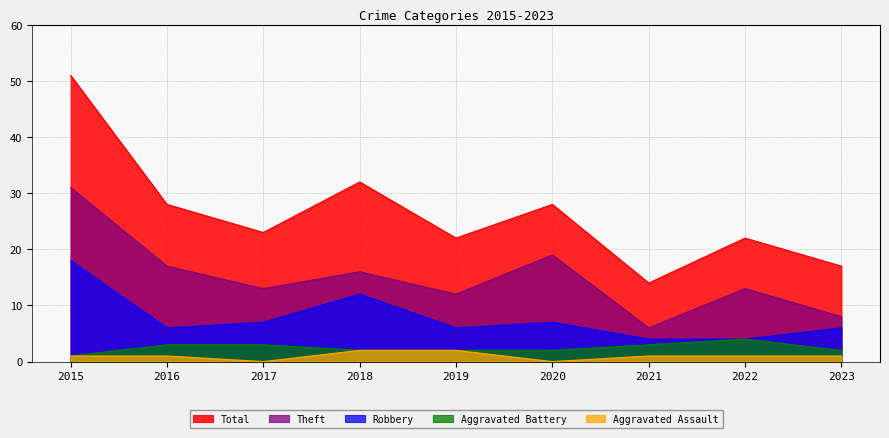

What are all the series names shown in the legend?

Total, Theft, Robbery, Aggravated Battery, Aggravated Assault